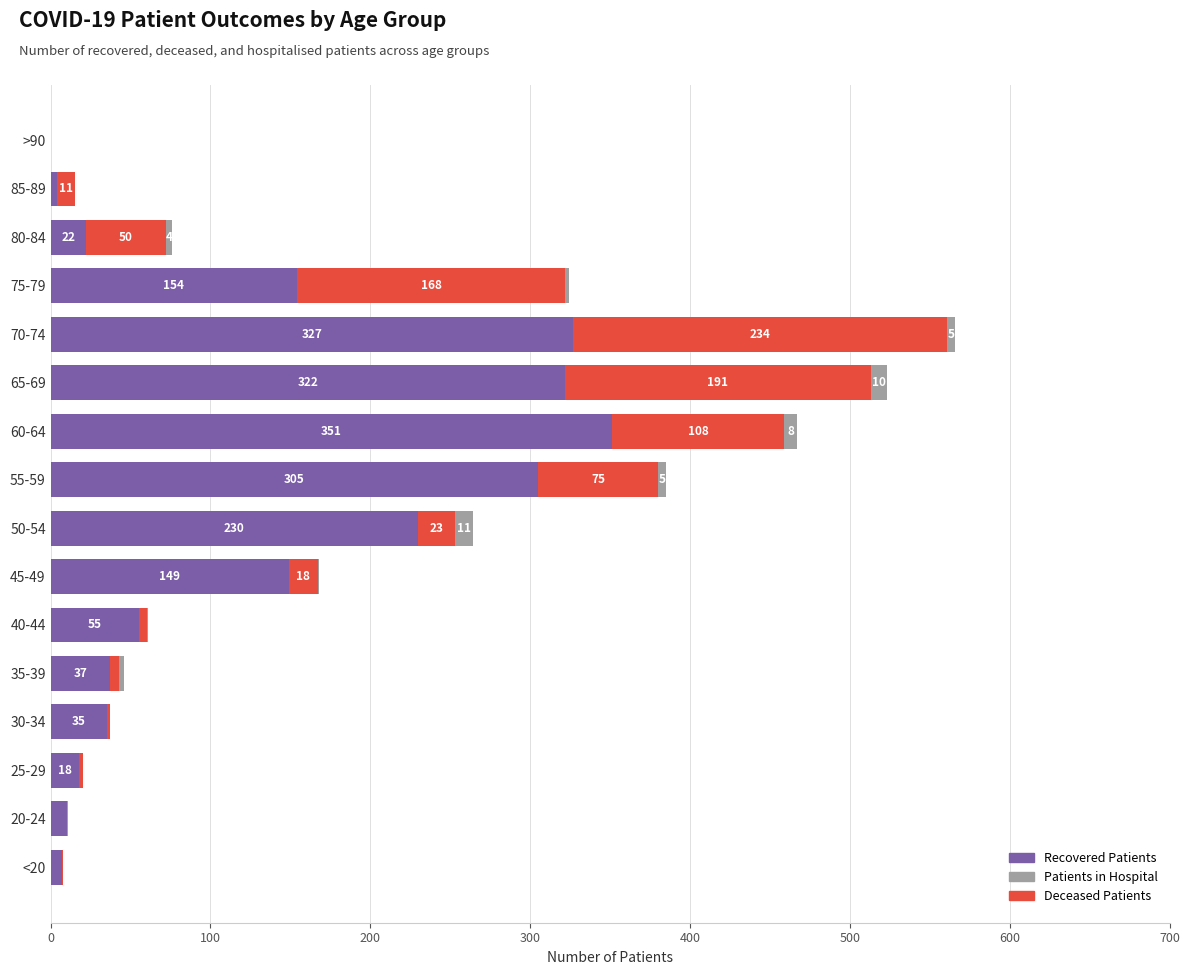

At which label is Recovered Patients closest to 175?

75-79